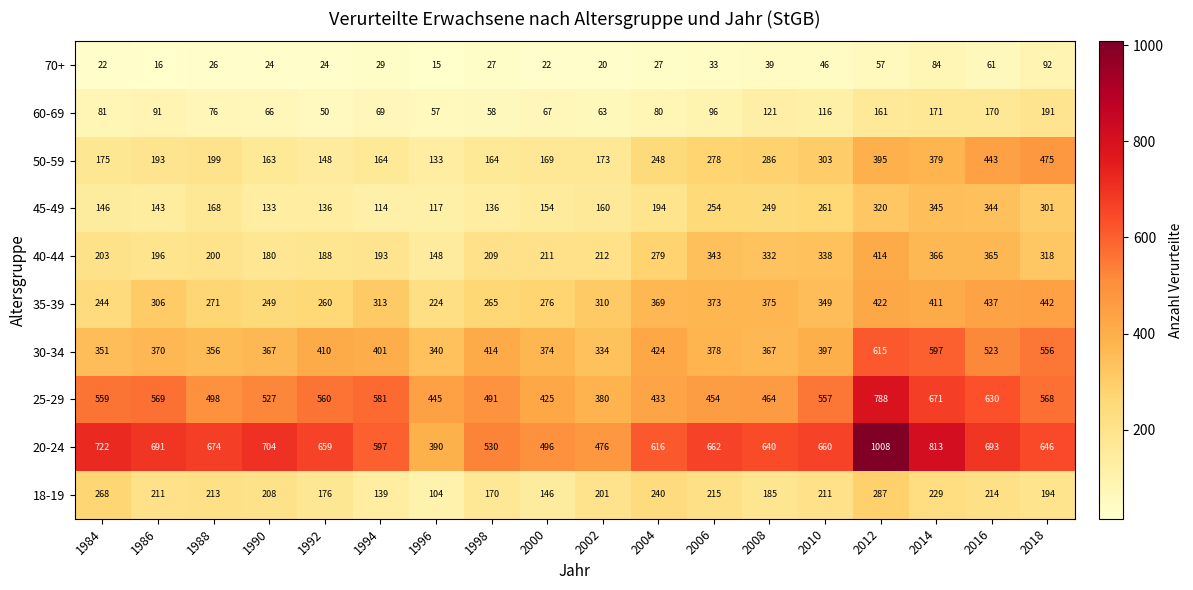

Between 1986 and 1992, which series saw the biggest shift?

35-39